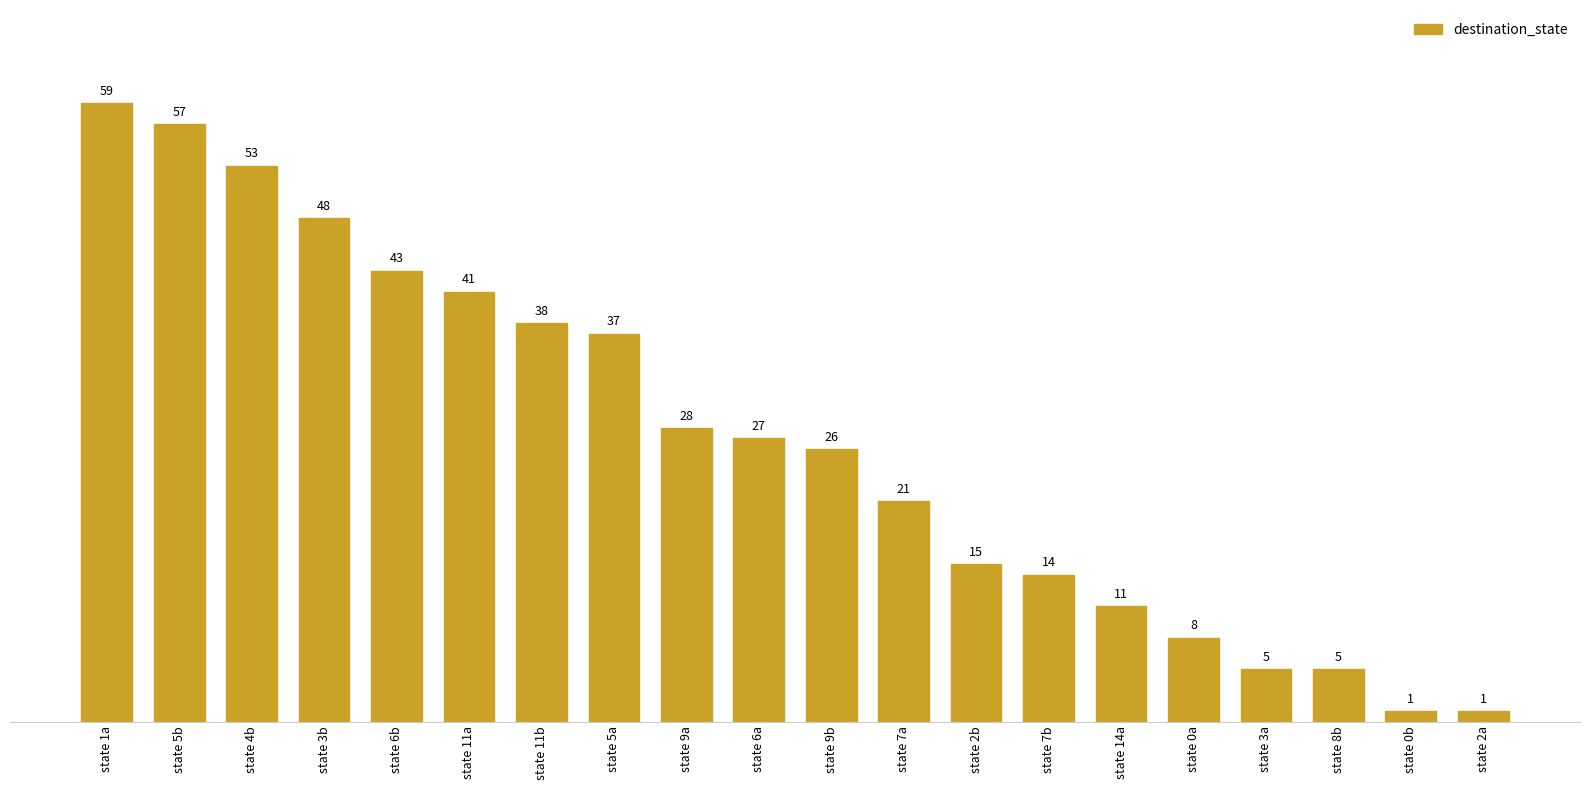

Reading right to left, what are all the values shown in this chart?

1	1	5	5	8	11	14	15	21	26	27	28	37	38	41	43	48	53	57	59